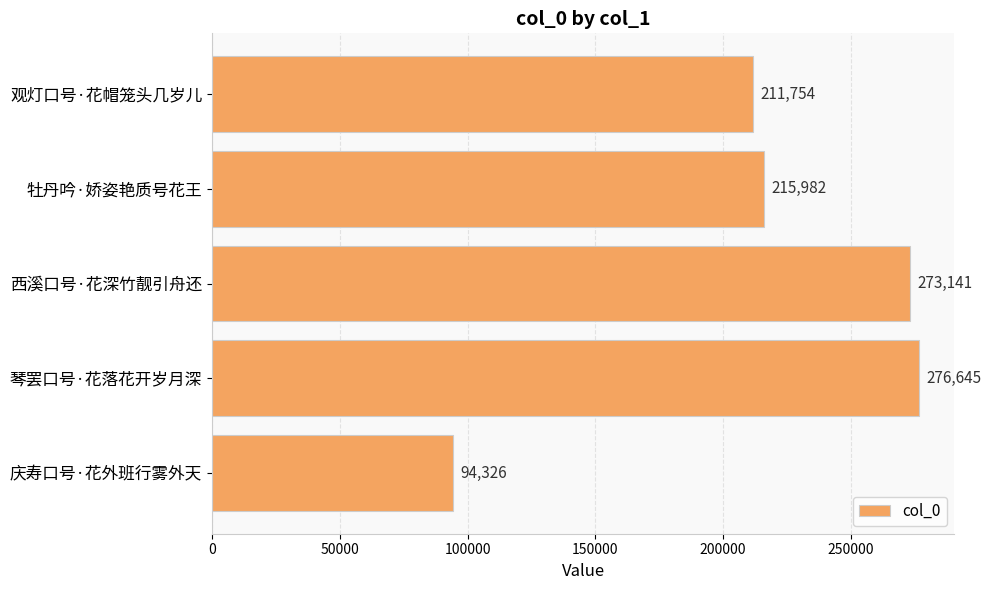

Which label corresponds to the smallest value in the chart?

庆寿口号·花外班行雾外天